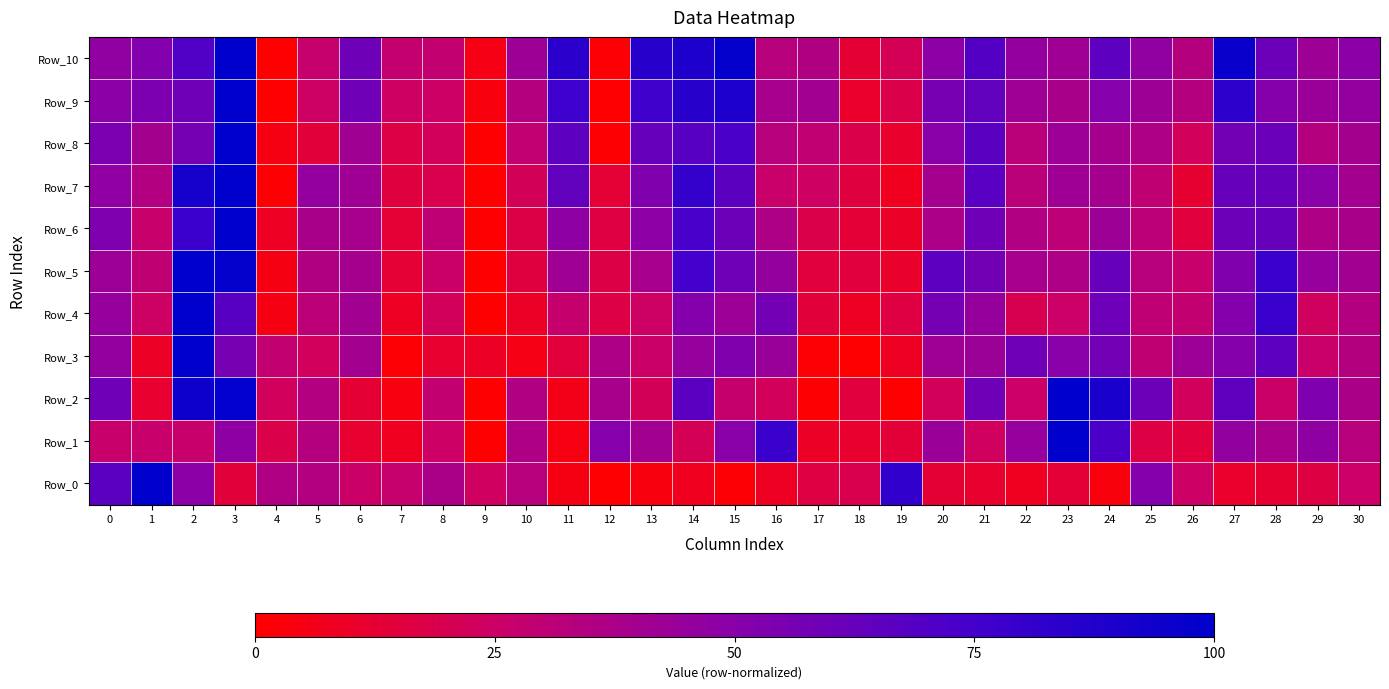

Reading left to right, extract all data points from this chart.

Row_0: 0=0.7	1=1.0	2=0.5	3=0.1	4=0.4	5=0.3	6=0.3	7=0.3	8=0.4	9=0.2	10=0.3	11=0.1	12=0.0	13=0.0	14=0.1	15=0.0	16=0.1	17=0.2	18=0.2	19=0.8	20=0.1	21=0.1	22=0.1	23=0.1	24=0.0	25=0.5	26=0.2	27=0.1	28=0.1	29=0.2	30=0.3
Row_1: 0=0.3	1=0.3	2=0.3	3=0.5	4=0.2	5=0.3	6=0.1	7=0.1	8=0.2	9=0.0	10=0.4	11=0.0	12=0.5	13=0.4	14=0.2	15=0.5	16=0.8	17=0.1	18=0.1	19=0.1	20=0.4	21=0.2	22=0.4	23=1.0	24=0.7	25=0.2	26=0.2	27=0.5	28=0.4	29=0.5	30=0.3
Row_2: 0=0.6	1=0.1	2=1.0	3=1.0	4=0.2	5=0.3	6=0.1	7=0.0	8=0.3	9=0.0	10=0.4	11=0.1	12=0.4	13=0.2	14=0.7	15=0.3	16=0.2	17=0.0	18=0.2	19=0.0	20=0.2	21=0.6	22=0.3	23=1.0	24=0.9	25=0.6	26=0.2	27=0.7	28=0.3	29=0.5	30=0.4
Row_3: 0=0.5	1=0.1	2=1.0	3=0.6	4=0.3	5=0.2	6=0.4	7=0.0	8=0.1	9=0.1	10=0.1	11=0.1	12=0.4	13=0.3	14=0.4	15=0.5	16=0.4	17=0.0	18=0.0	19=0.1	20=0.4	21=0.4	22=0.6	23=0.5	24=0.6	25=0.3	26=0.4	27=0.5	28=0.7	29=0.3	30=0.3
Row_4: 0=0.4	1=0.2	2=1.0	3=0.7	4=0.0	5=0.3	6=0.4	7=0.1	8=0.2	9=0.0	10=0.1	11=0.3	12=0.2	13=0.2	14=0.5	15=0.4	16=0.6	17=0.1	18=0.1	19=0.2	20=0.6	21=0.4	22=0.2	23=0.3	24=0.6	25=0.3	26=0.3	27=0.5	28=0.8	29=0.2	30=0.3
Row_5: 0=0.4	1=0.3	2=1.0	3=1.0	4=0.0	5=0.4	6=0.4	7=0.1	8=0.3	9=0.0	10=0.2	11=0.4	12=0.2	13=0.4	14=0.7	15=0.6	16=0.5	17=0.1	18=0.2	19=0.1	20=0.7	21=0.6	22=0.4	23=0.4	24=0.6	25=0.3	26=0.3	27=0.5	28=0.8	29=0.4	30=0.4
Row_6: 0=0.5	1=0.3	2=0.8	3=1.0	4=0.1	5=0.4	6=0.4	7=0.1	8=0.3	9=0.0	10=0.2	11=0.5	12=0.2	13=0.5	14=0.7	15=0.6	16=0.4	17=0.2	18=0.1	19=0.1	20=0.4	21=0.6	22=0.3	23=0.3	24=0.4	25=0.3	26=0.2	27=0.6	28=0.6	29=0.4	30=0.4
Row_7: 0=0.5	1=0.3	2=0.9	3=1.0	4=0.0	5=0.5	6=0.4	7=0.2	8=0.2	9=0.0	10=0.2	11=0.6	12=0.1	13=0.5	14=0.8	15=0.7	16=0.3	17=0.2	18=0.2	19=0.1	20=0.4	21=0.7	22=0.3	23=0.4	24=0.4	25=0.3	26=0.1	27=0.6	28=0.6	29=0.5	30=0.4
Row_8: 0=0.5	1=0.4	2=0.6	3=1.0	4=0.0	5=0.1	6=0.4	7=0.2	8=0.2	9=0.0	10=0.3	11=0.7	12=0.0	13=0.6	14=0.7	15=0.7	16=0.3	17=0.3	18=0.2	19=0.1	20=0.5	21=0.7	22=0.3	23=0.4	24=0.4	25=0.4	26=0.2	27=0.6	28=0.6	29=0.3	30=0.4
Row_9: 0=0.5	1=0.5	2=0.6	3=1.0	4=0.0	5=0.2	6=0.6	7=0.2	8=0.2	9=0.0	10=0.3	11=0.8	12=0.0	13=0.8	14=0.9	15=0.9	16=0.4	17=0.4	18=0.1	19=0.2	20=0.6	21=0.6	22=0.4	23=0.4	24=0.5	25=0.4	26=0.3	27=0.8	28=0.5	29=0.4	30=0.5
Row_10: 0=0.5	1=0.5	2=0.7	3=1.0	4=0.0	5=0.3	6=0.6	7=0.3	8=0.3	9=0.1	10=0.4	11=0.8	12=0.0	13=0.9	14=0.9	15=1.0	16=0.3	17=0.4	18=0.1	19=0.2	20=0.5	21=0.7	22=0.5	23=0.4	24=0.7	25=0.5	26=0.3	27=1.0	28=0.6	29=0.4	30=0.5